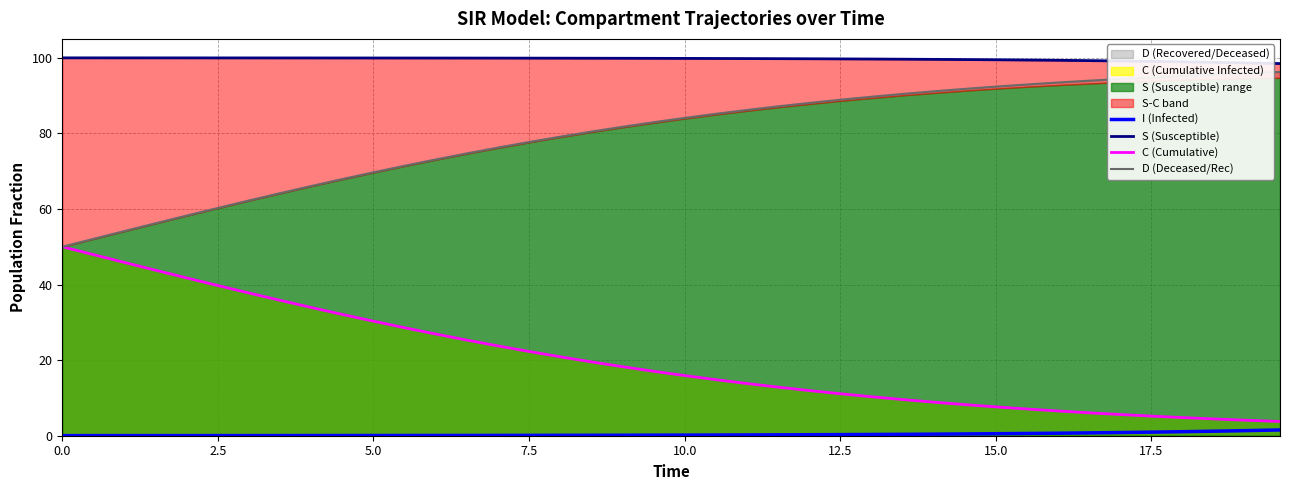

What is the minimum value for C (Cumulative)?

3.8